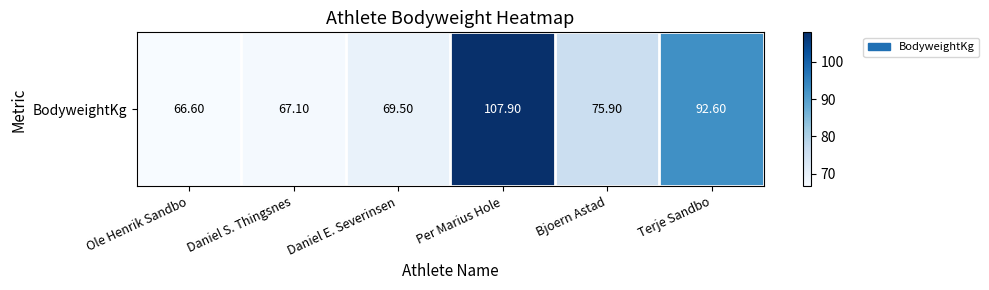

Which label corresponds to the smallest value in the chart?

Ole Henrik Sandbo